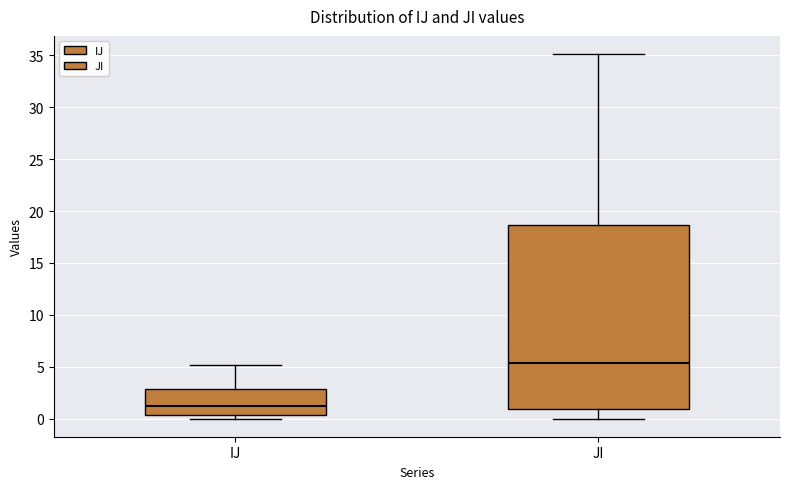

Where does the median line of the box for IJ sit on the y-axis? The values are not printed on the chart, so give them approximately, as read against the axis.

1.0